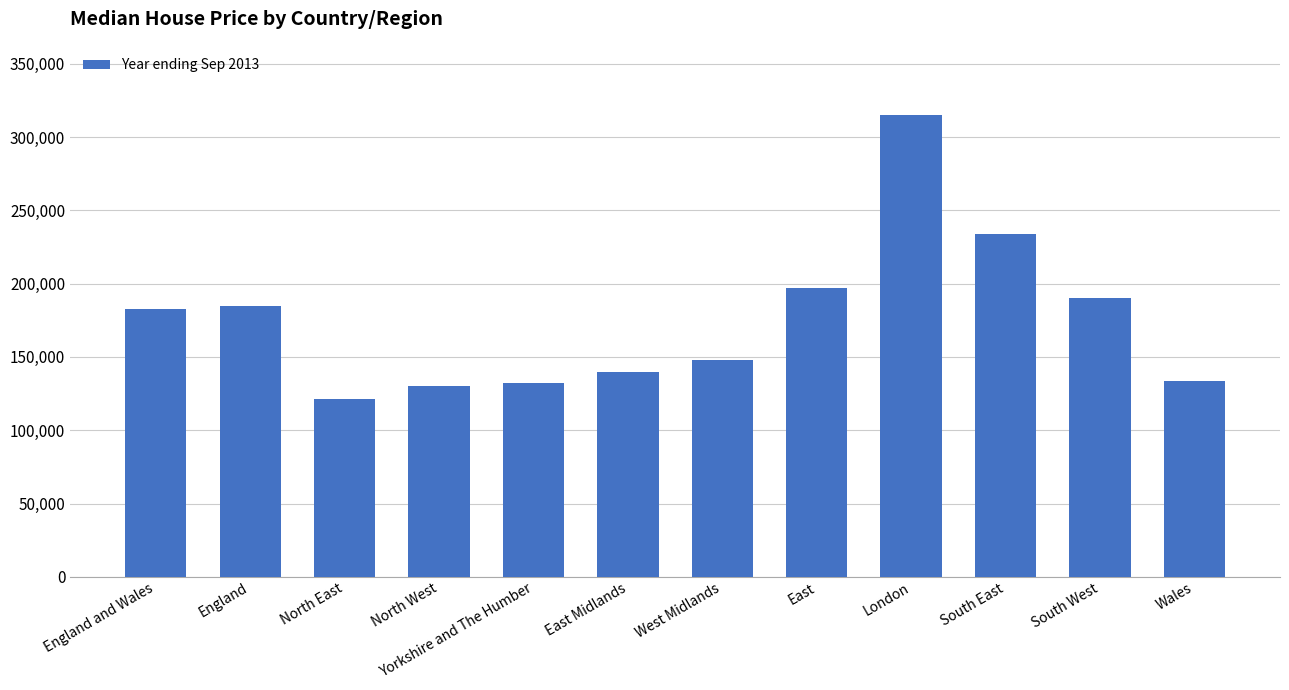

Where is the data nearest to the value 218000?

South East